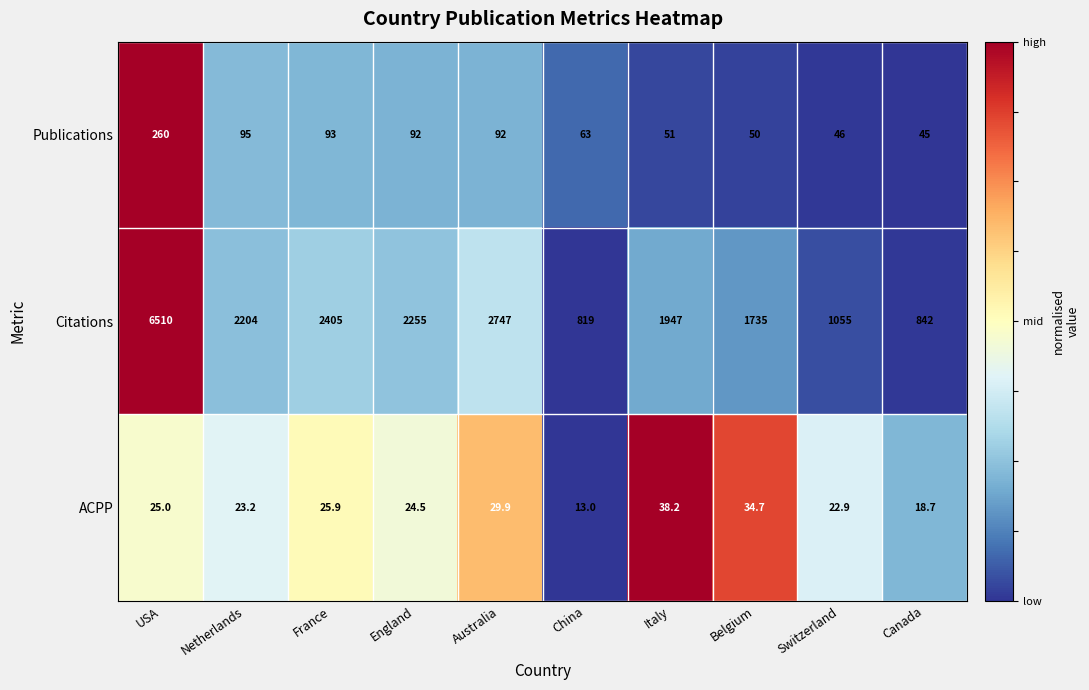

The Citations series shows 4778.9 at Australia. True or false?

False